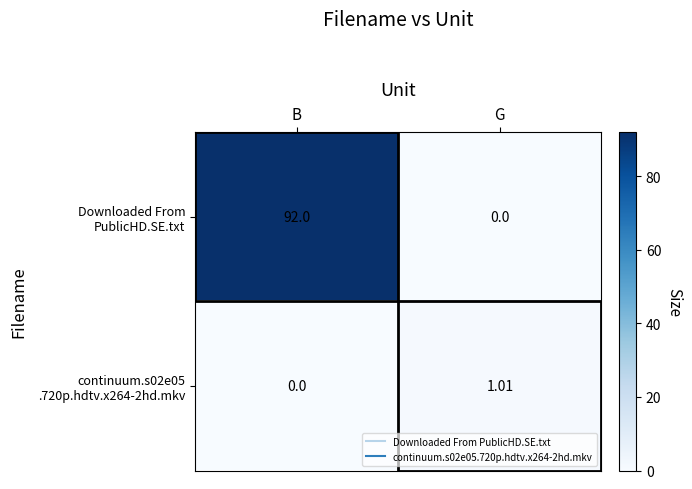

At which category is the sum across all series the highest?

B